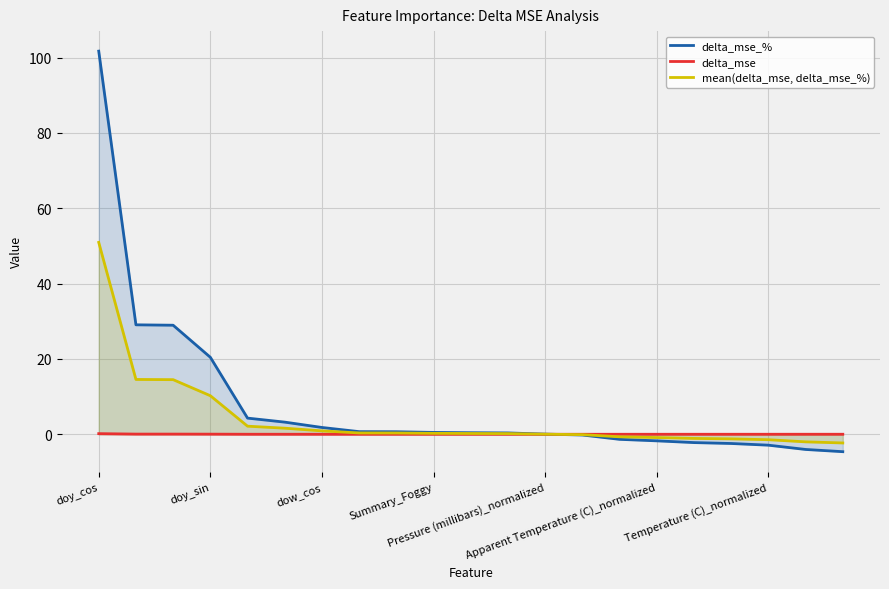

Which series has the largest range (max minus min)?

delta_mse_%